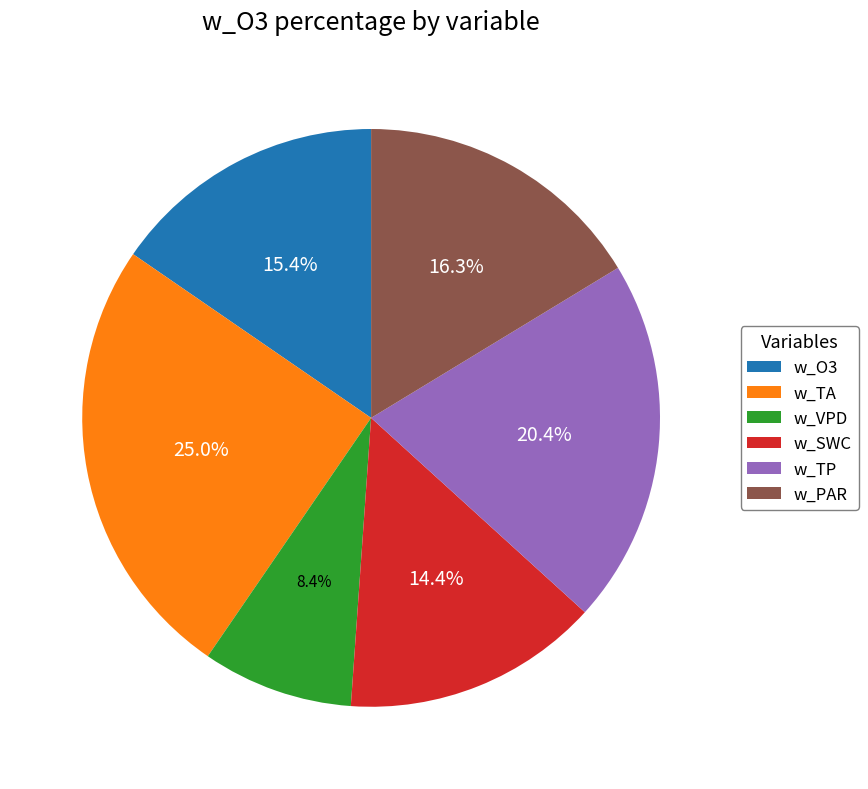

Rank the categories by value from lowest to highest.

w_VPD, w_SWC, w_O3, w_PAR, w_TP, w_TA